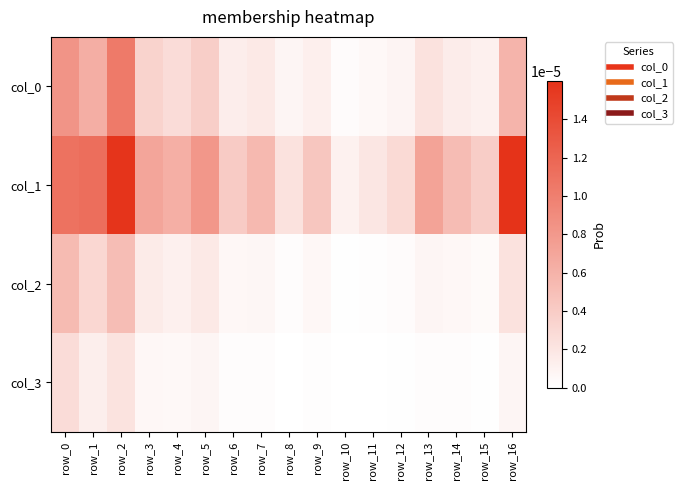

At which category does the chart reach its minimum across all series?

row_10